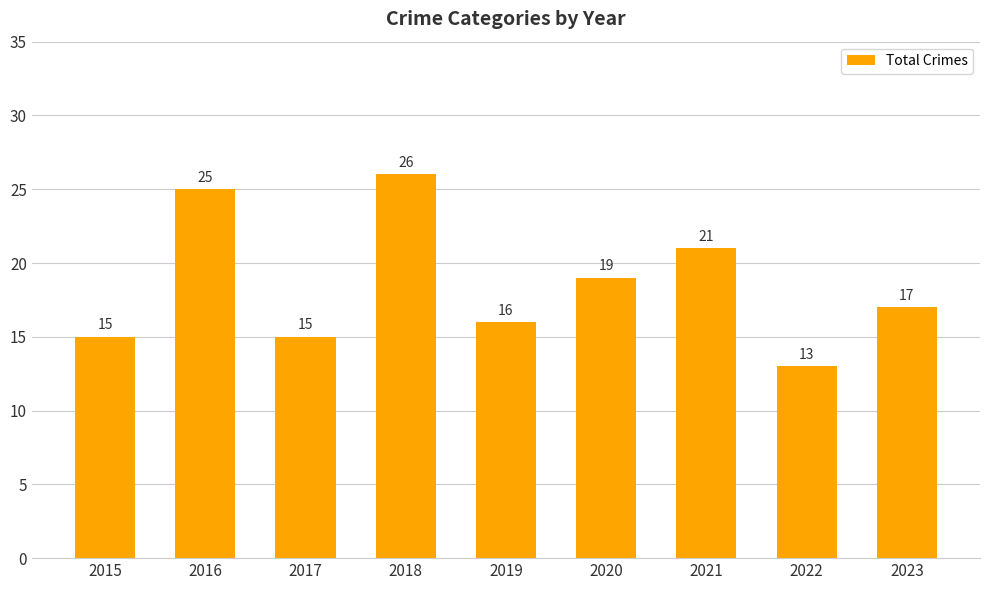

Between 2021 and 2019, which is larger?

2021